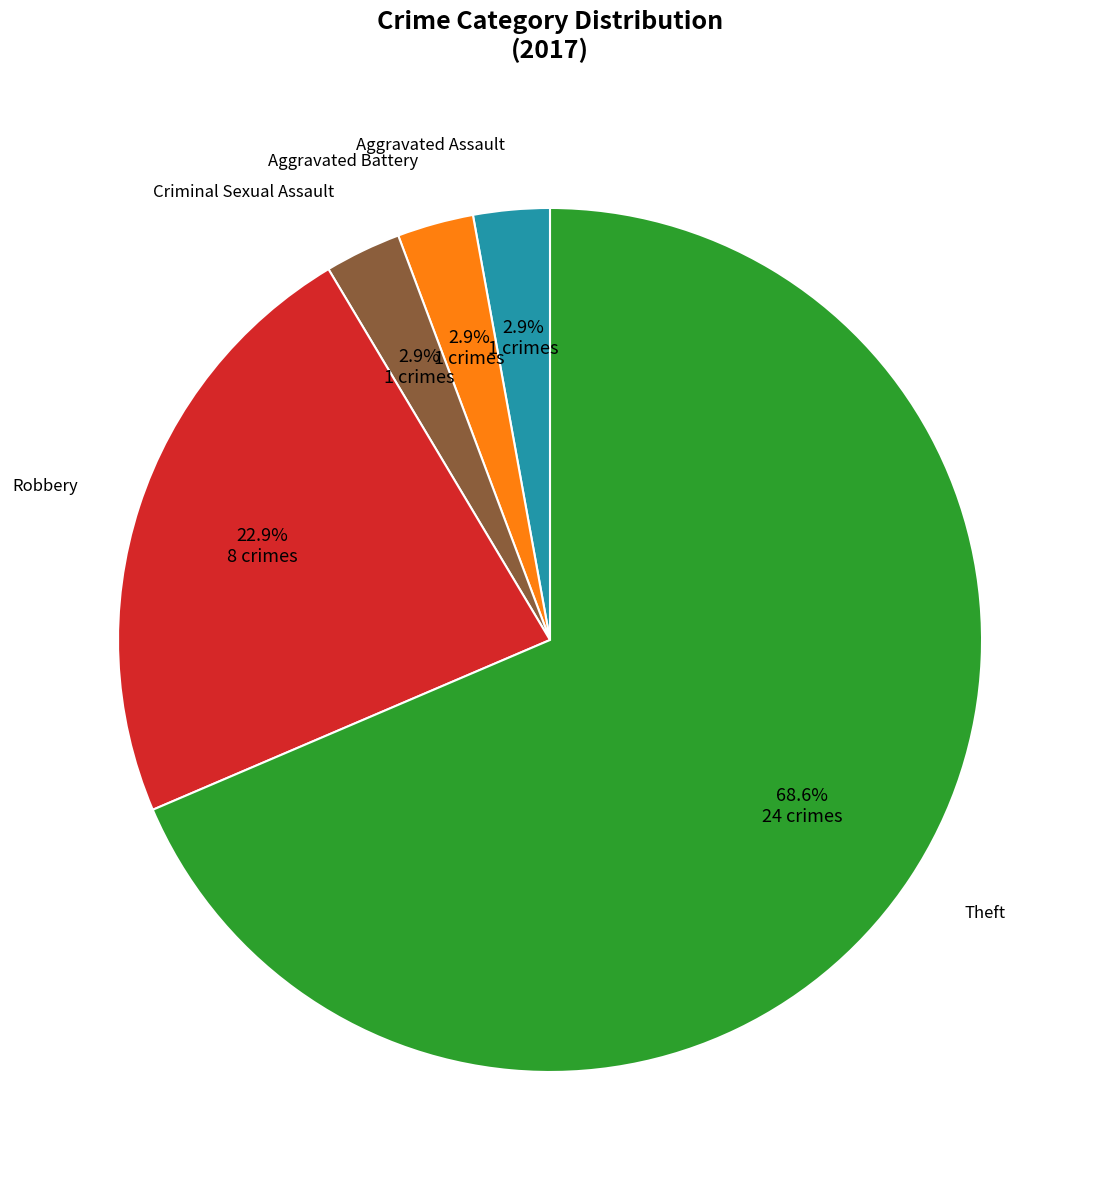

Is there any slice that represents more than half of the pie?

Yes